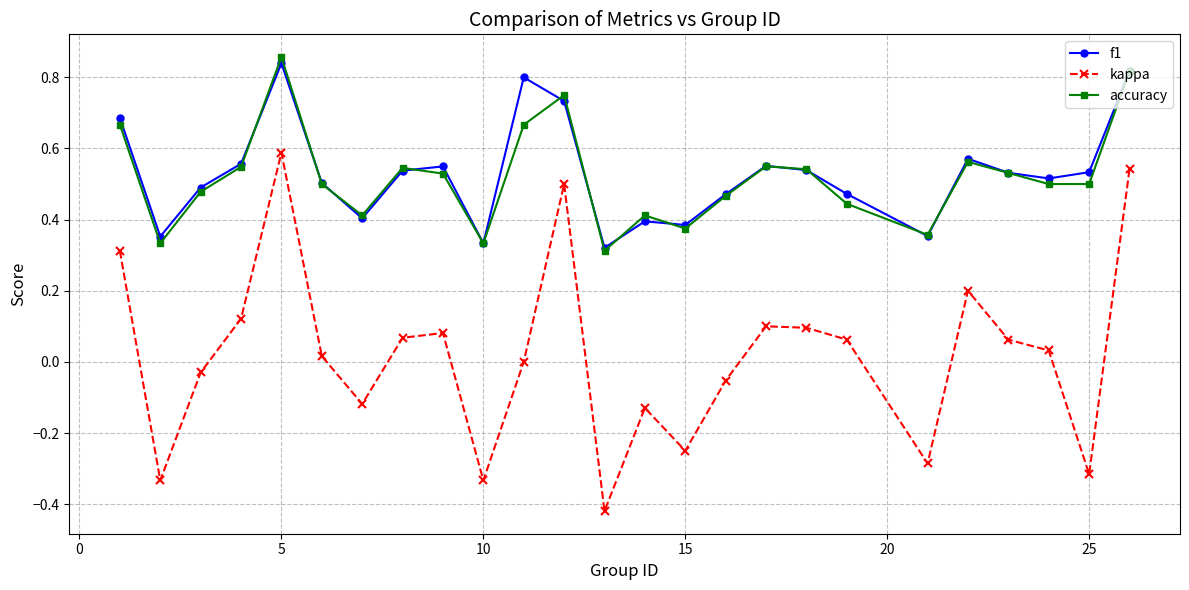

What are all the series names shown in the legend?

f1, kappa, accuracy